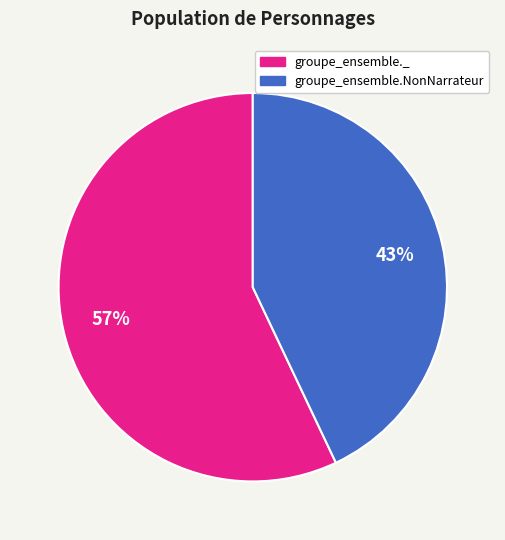

To the nearest percent, what percentage of the pie is groupe_ensemble._?

57%